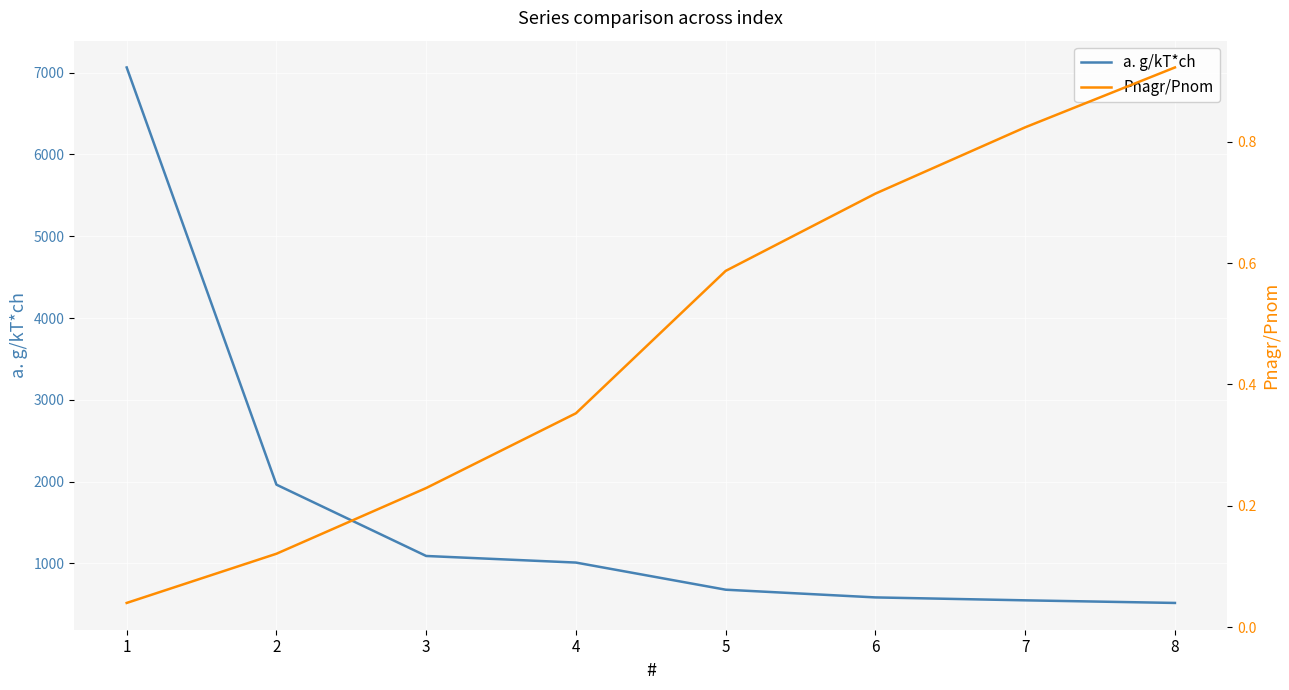

Reading left to right, transcribe all the data shown in this chart.

a. g/kT*ch: 7063.4	1962.7	1090.6	1009.9	678.2	584.0	548.3	516.3
Pnagr/Pnom: 0.0	0.1	0.2	0.4	0.6	0.7	0.8	0.9